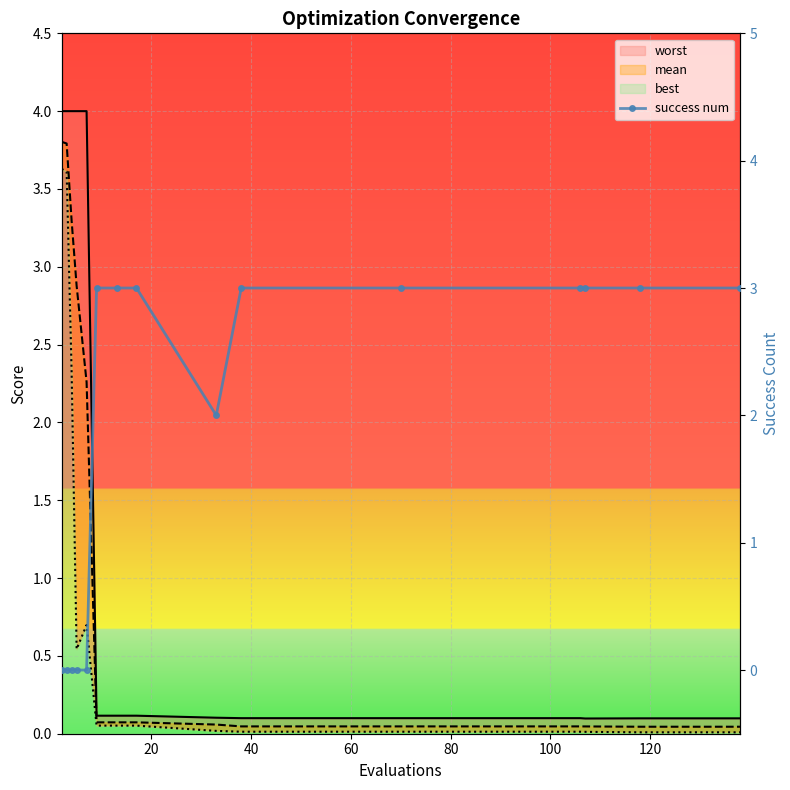

How many data points does each series have?

15